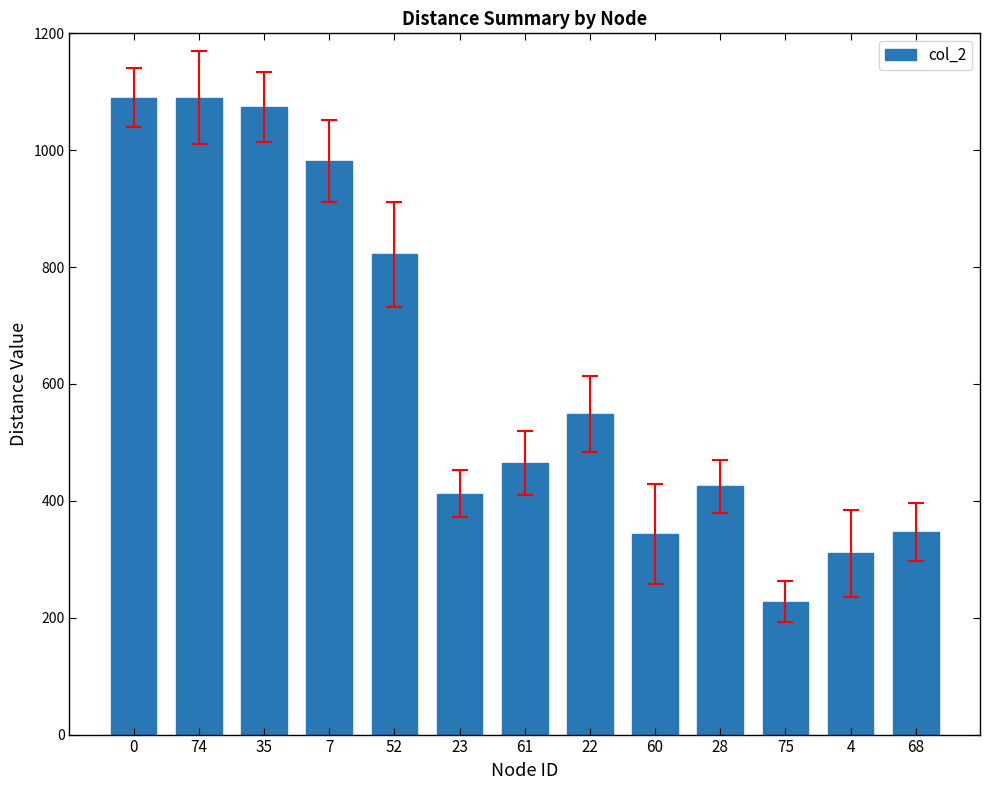

How many values are below 465?

6